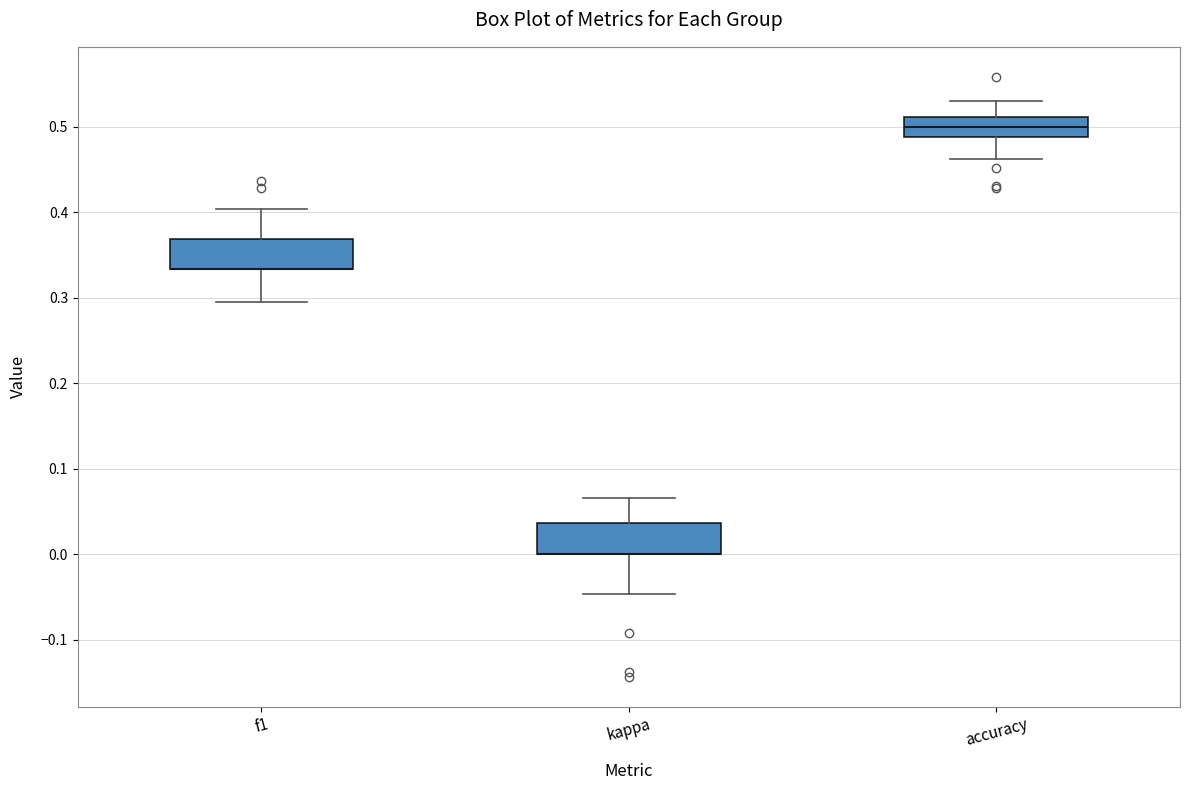

Reading left to right, read every box against the y-axis: the position of its median line, the range the box covers, and the ends of its whiskers. The values are not printed on the chart, so give them approximately, as read against the axis.

f1: median 0.33 (drawn on the box's lower edge), box 0.33 to 0.37, whiskers 0.29 to 0.40
kappa: median 0.00 (drawn on the box's lower edge), box 0.00 to 0.04, whiskers -0.05 to 0.07
accuracy: median 0.50, box 0.49 to 0.51, whiskers 0.46 to 0.53